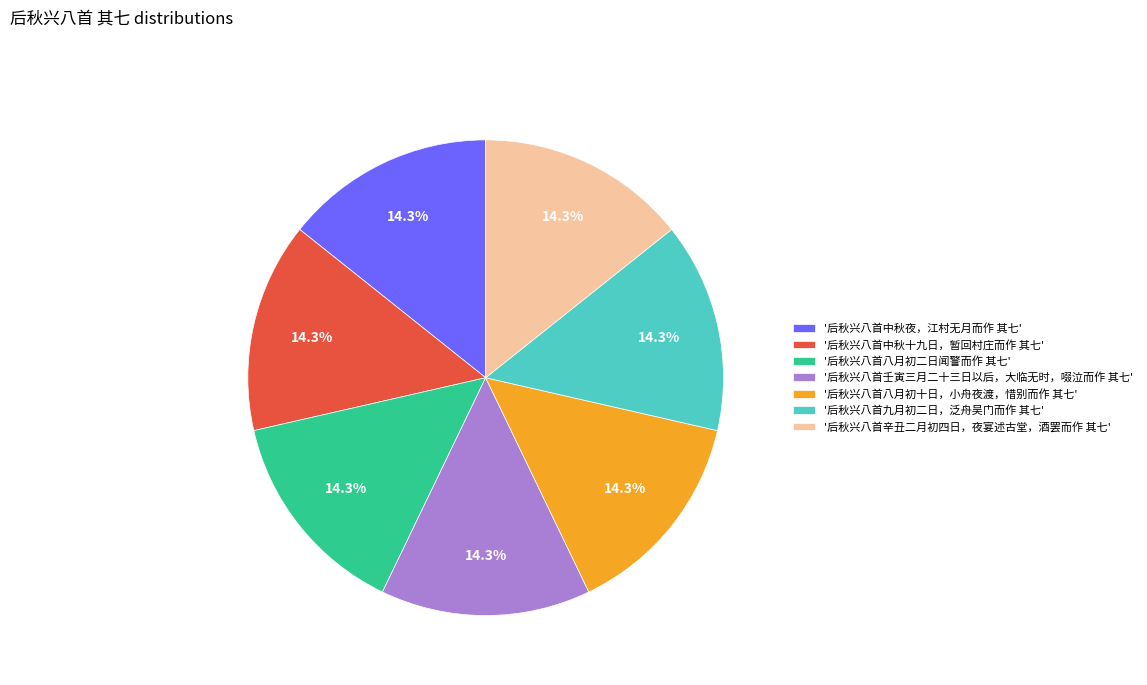

Do '后秋兴八首八月初二日闻警而作 其七' and '后秋兴八首辛丑二月初四日，夜宴述古堂，酒罢而作 其七' together represent more than half of the pie?

No